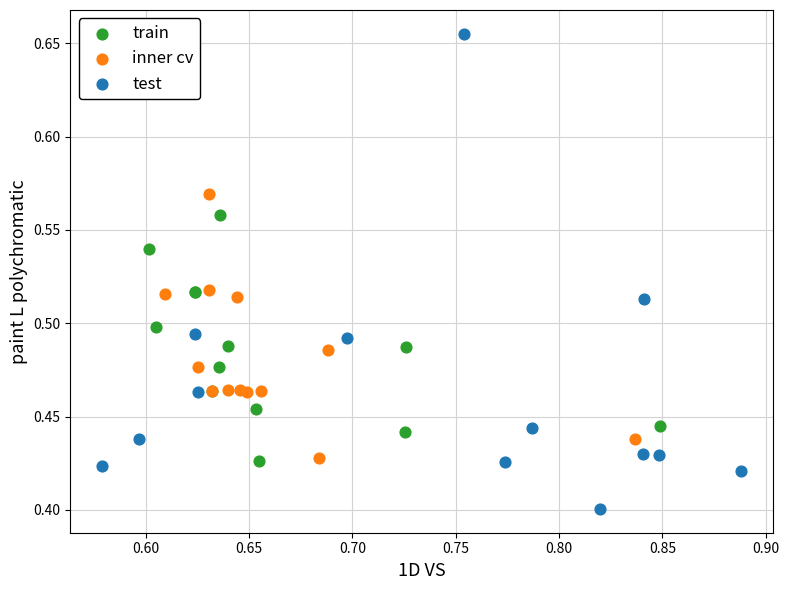

Which series contains the lowest Y value?

test